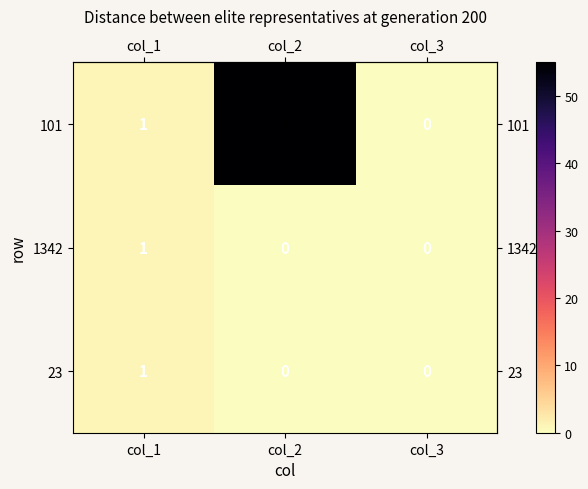

How many 23 values are between 0 and 1?

3